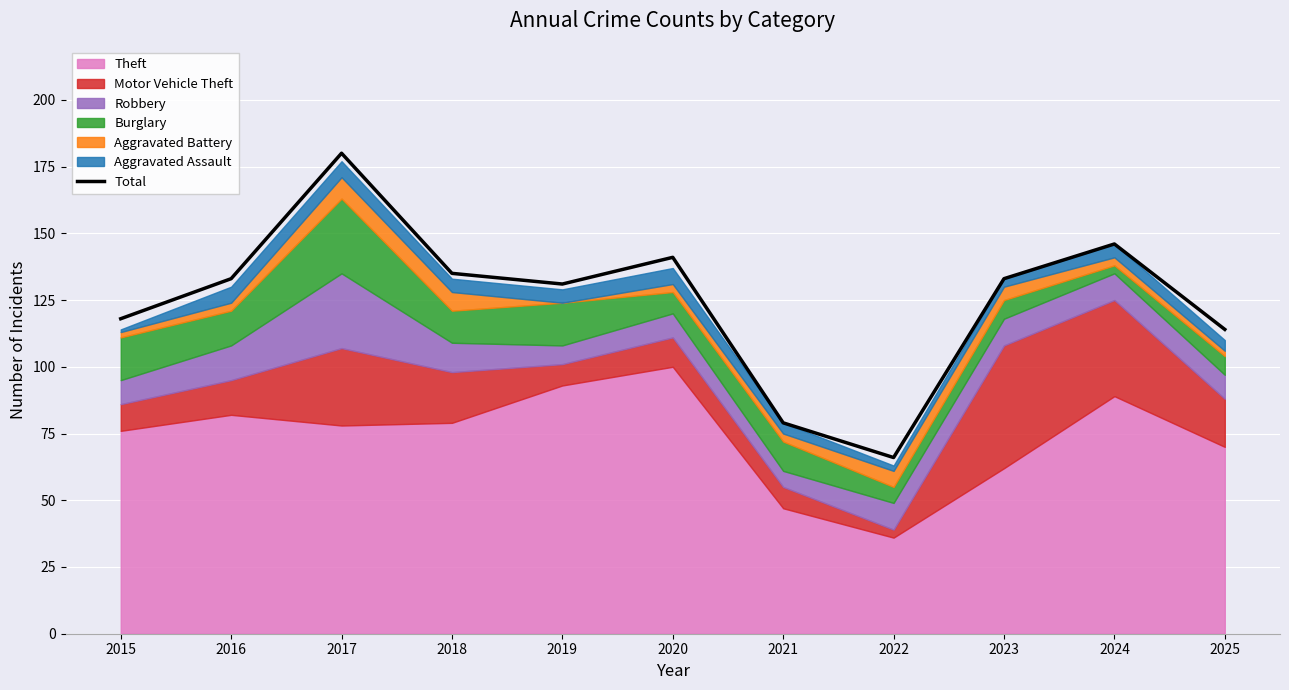

What is the sum of the values at 2018 and 2023?

268